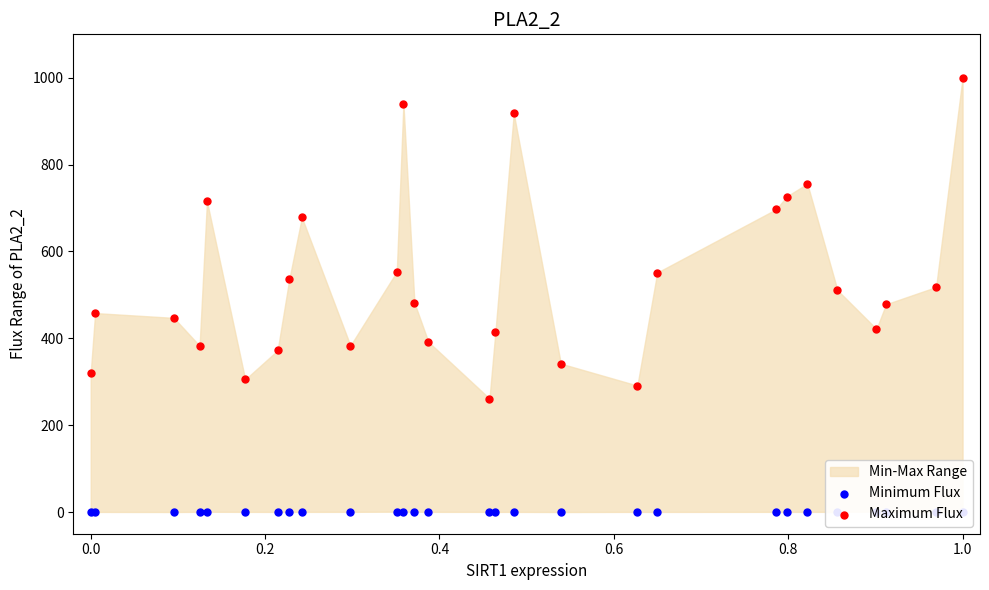

Which series reaches the maximum Y coordinate?

Maximum Flux